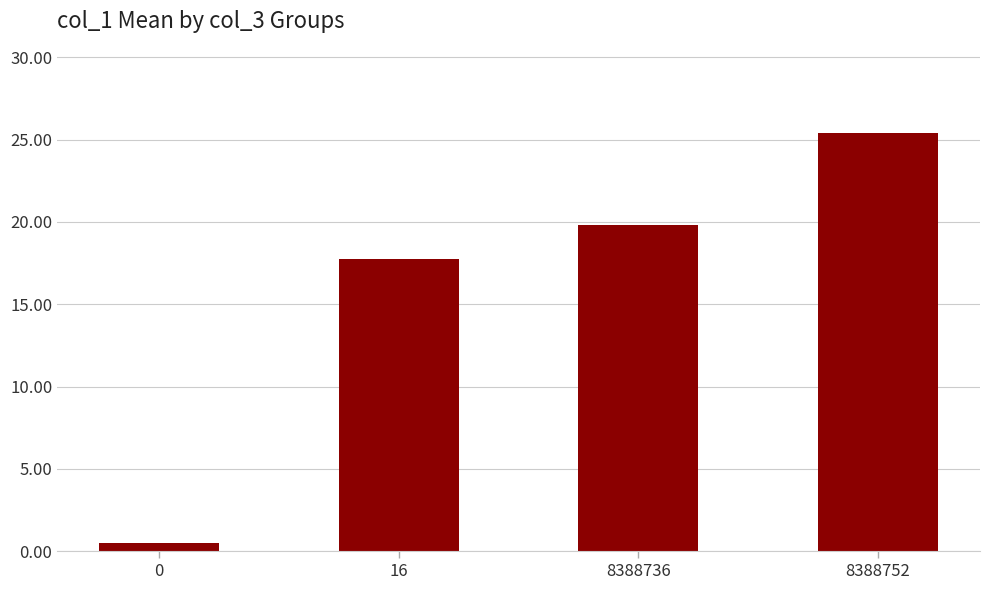

Rank the categories by value from highest to lowest.

8388752, 8388736, 16, 0